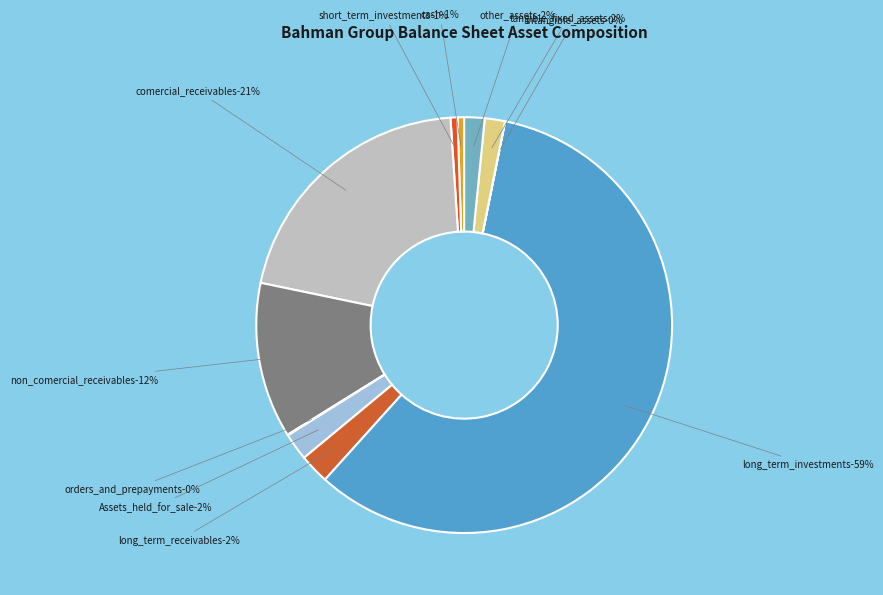

What is the ratio of the value at long_term_receivables to the value at tangible_fixed_assets?

1.5